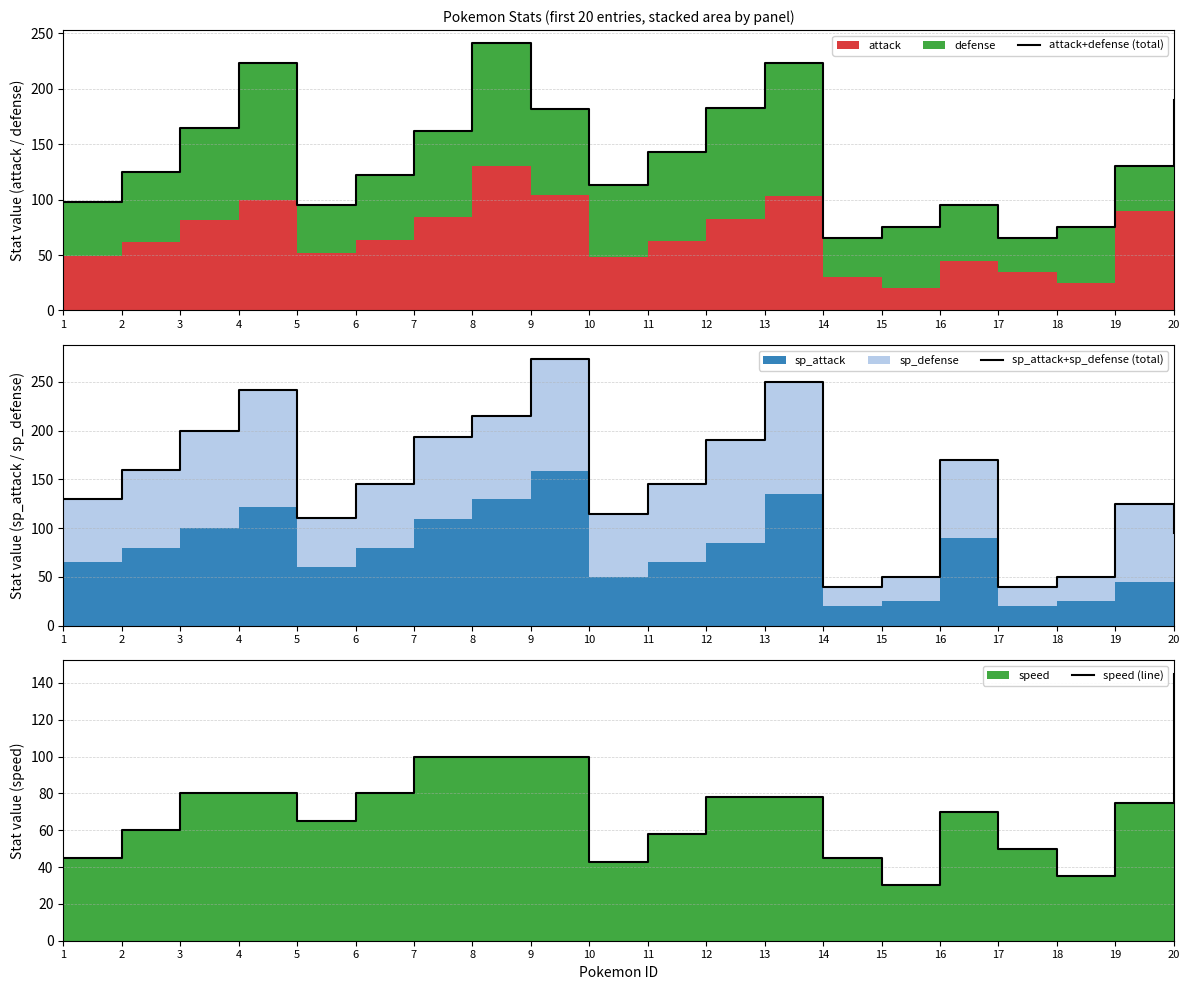

True or false: attack+defense (total) has a value of 241 at 8.

True